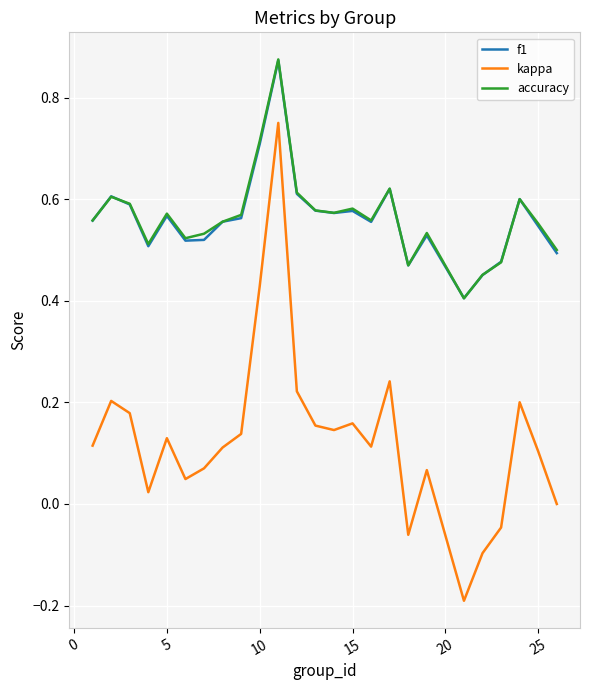

Which series has the largest range (max minus min)?

kappa